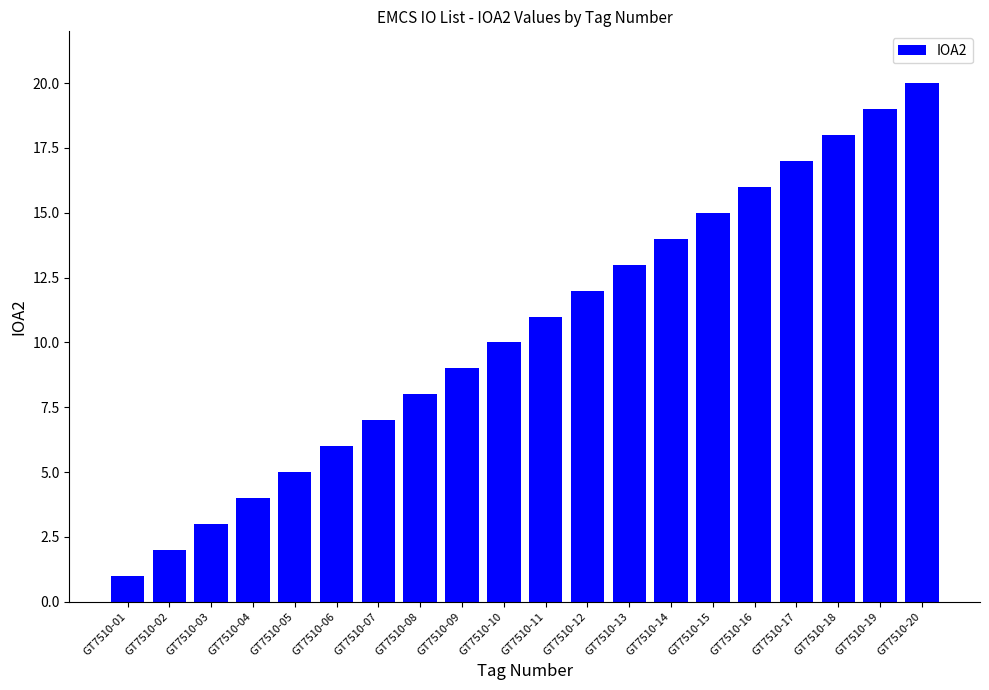

What is the smallest value displayed?

1